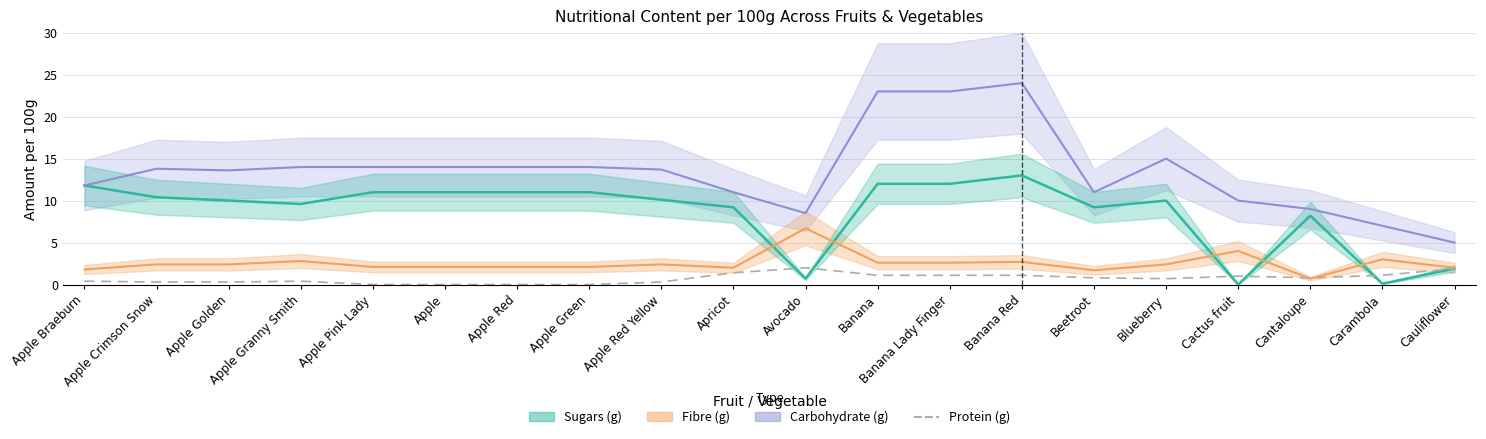

True or false: Carbohydrate median has more than 0 points higher than both neighbors.

True